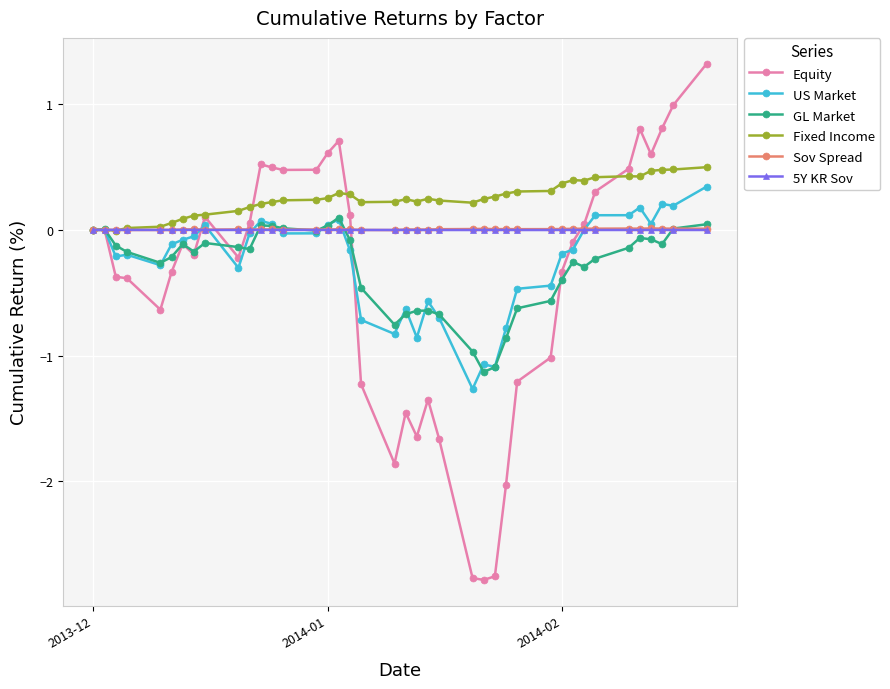

Which series has the largest range (max minus min)?

Equity